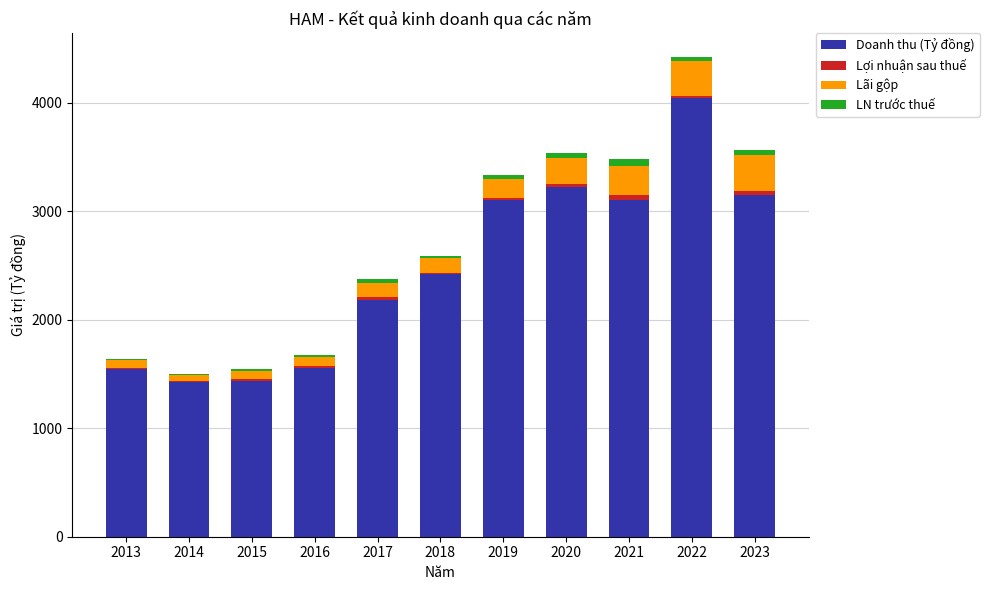

The value of Doanh thu (Tỷ đồng) at 2015 is 1438.1. True or false?

True